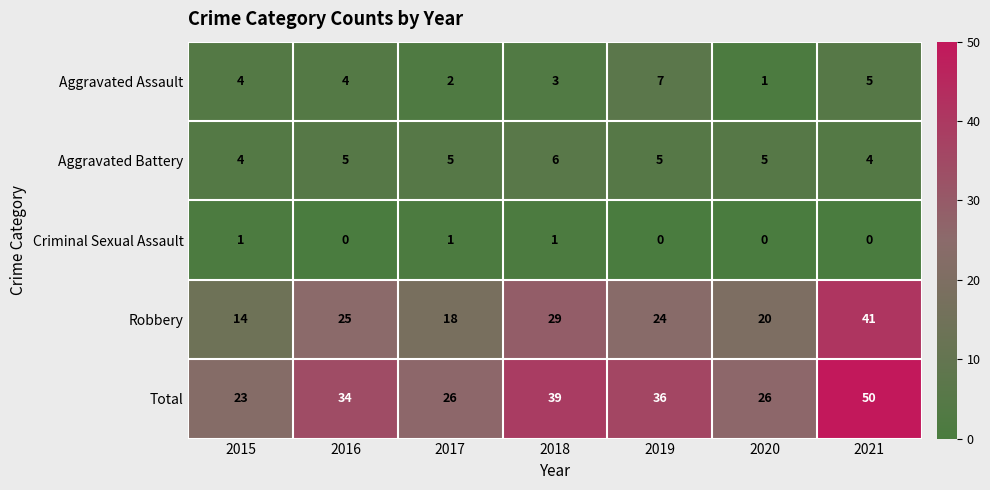

The value of Total at 2018 is 39. True or false?

True